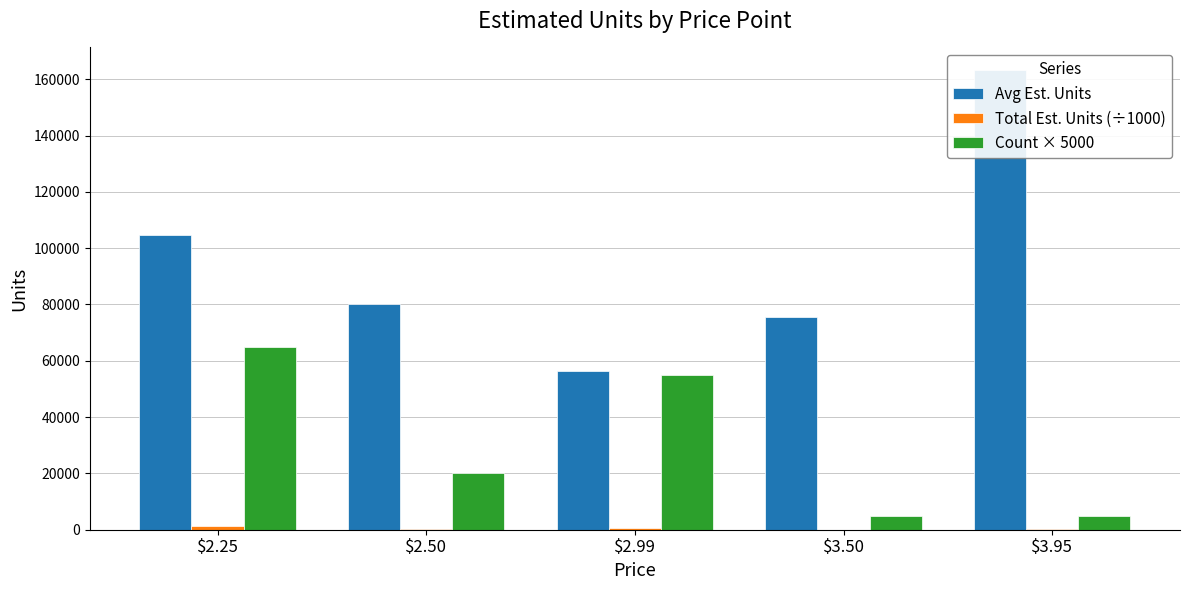

How many Count × 5000 values are between 5000 and 55000?

4